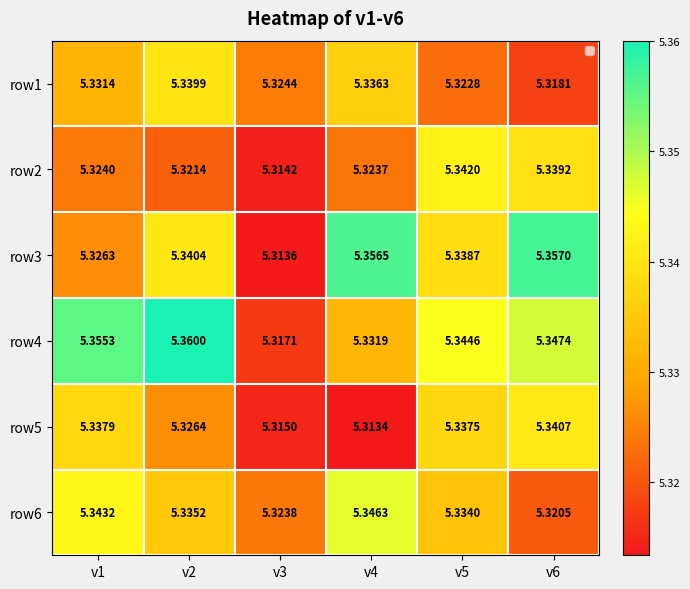

Is the value of row2 at v1 greater than the value of row5 at v2?

No